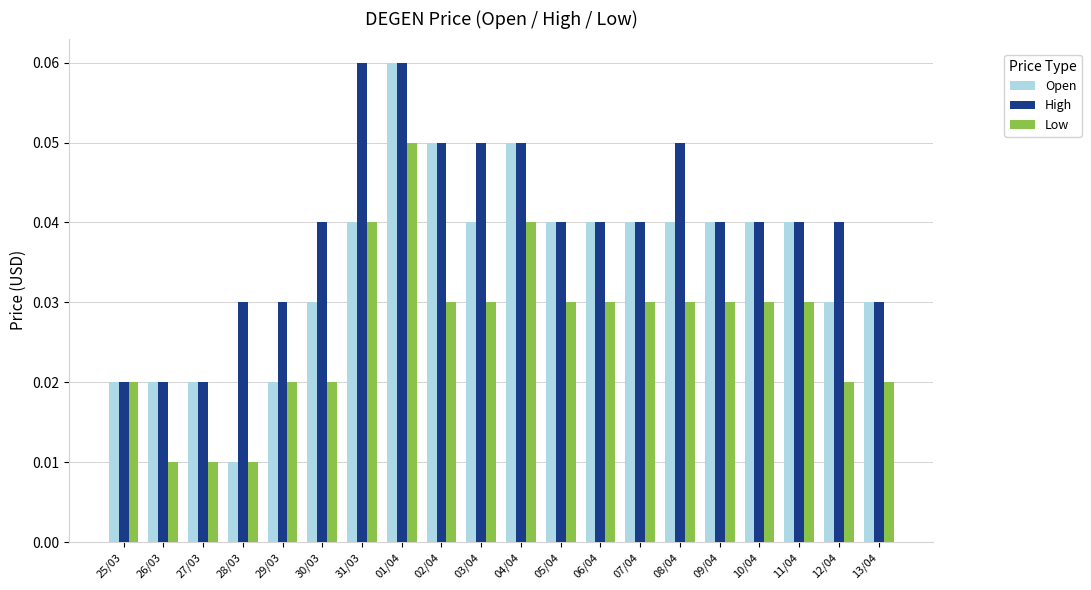

At how many categories does at least one series exceed 0?

20